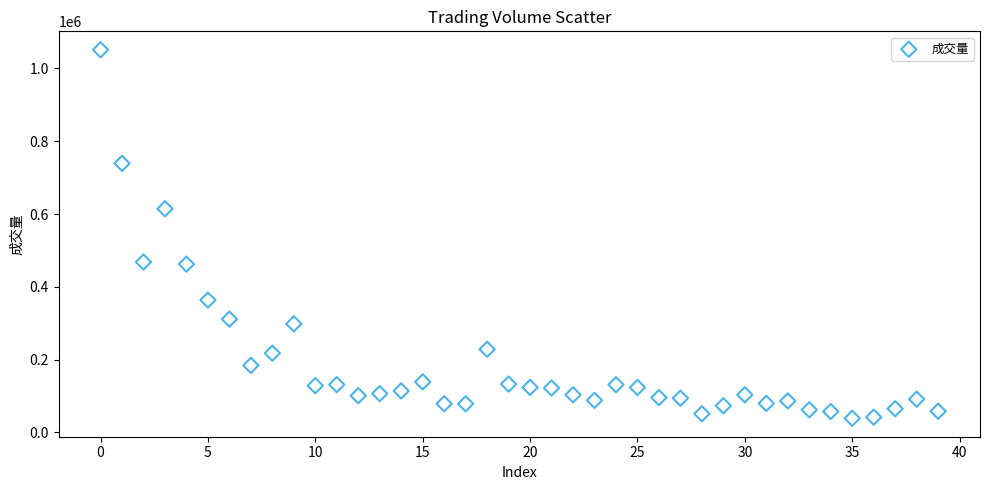

What is the range of Y values (max minus min)?

1012493